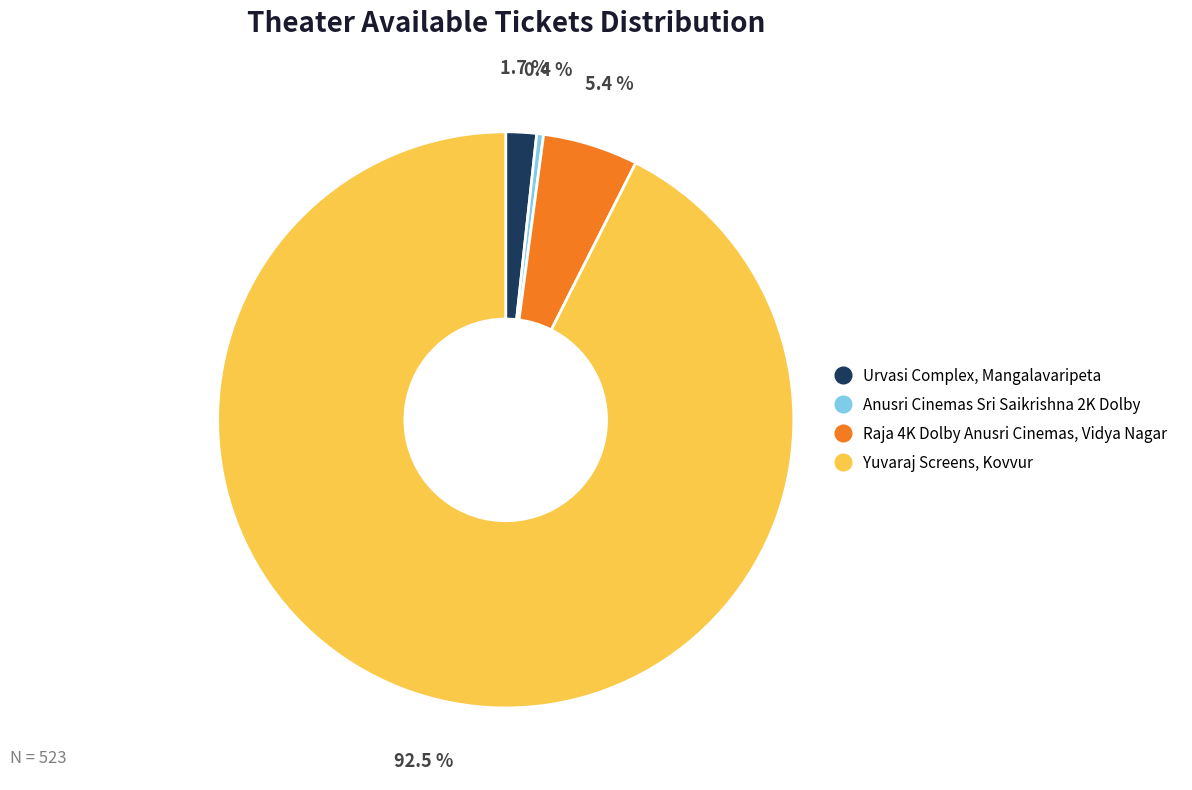

Do Yuvaraj Screens, Kovvur and Anusri Cinemas Sri Saikrishna 2K Dolby together represent more than half of the pie?

Yes